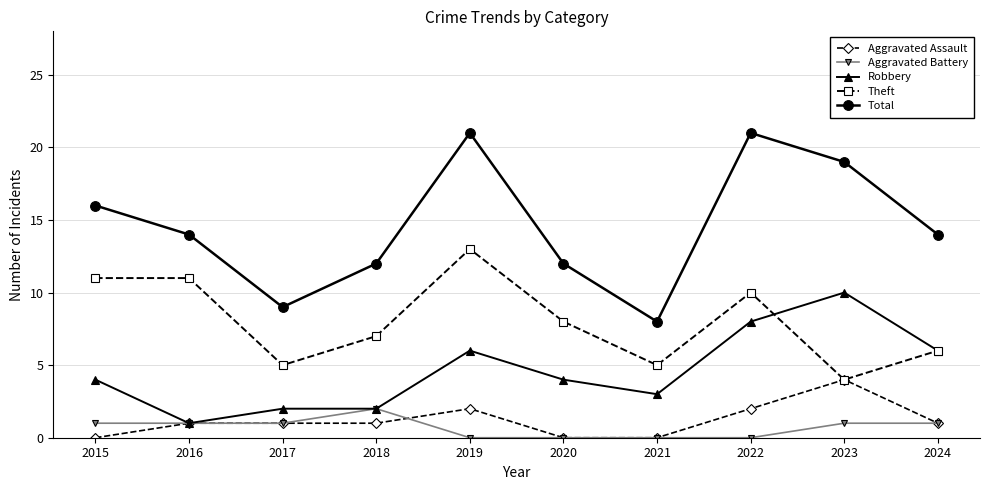

Rank the series by their maximum value, from lowest to highest.

Aggravated Battery, Aggravated Assault, Robbery, Theft, Total